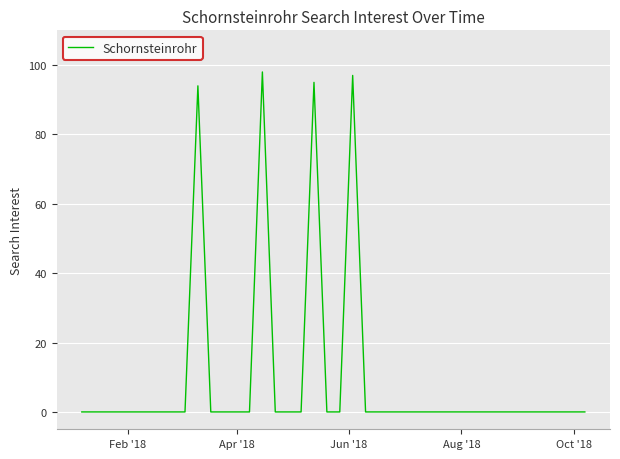

What is the difference between the maximum and minimum values?

98